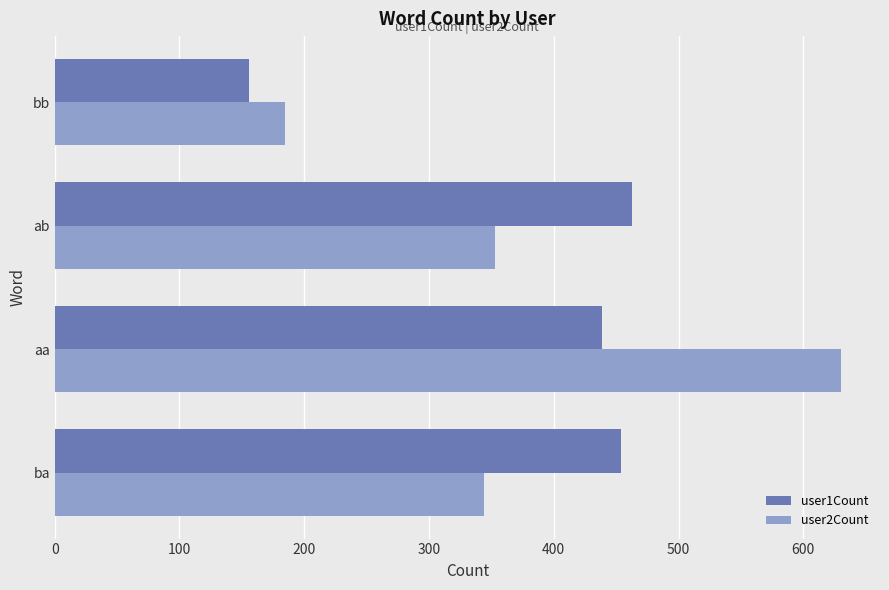

What value does the user2Count series have at ab?

353